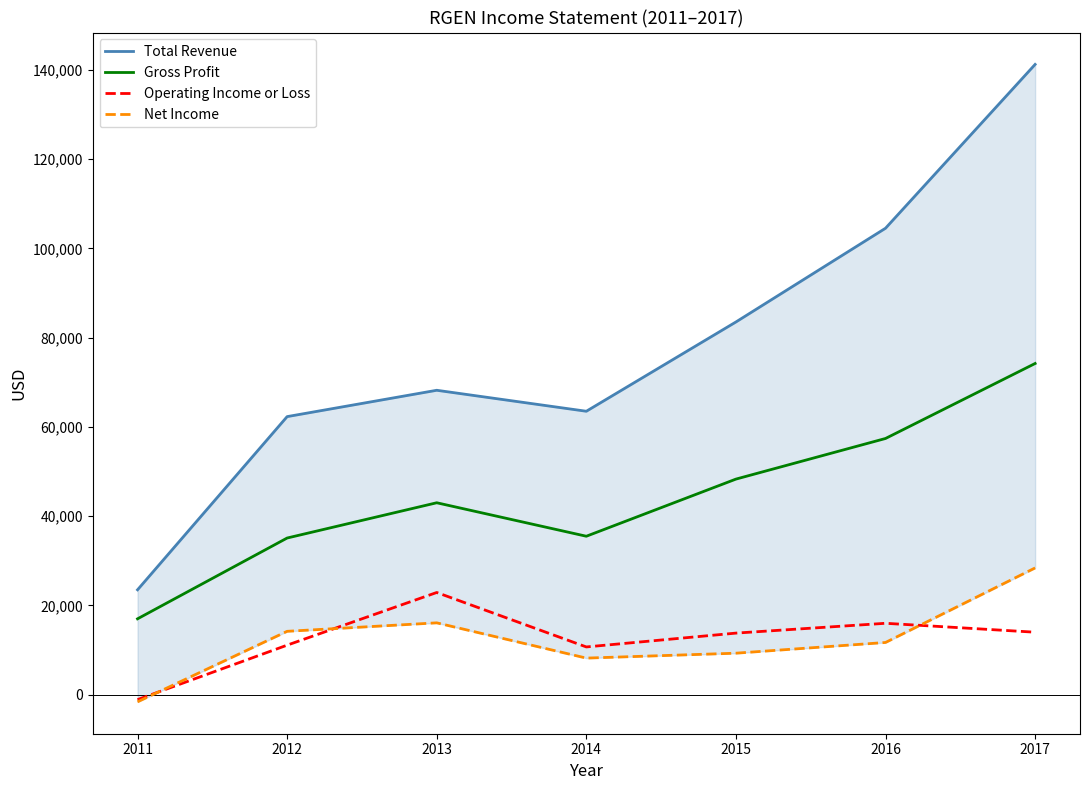

Is the value of Total Revenue at 2017 greater than the value of Net Income at 2014?

Yes